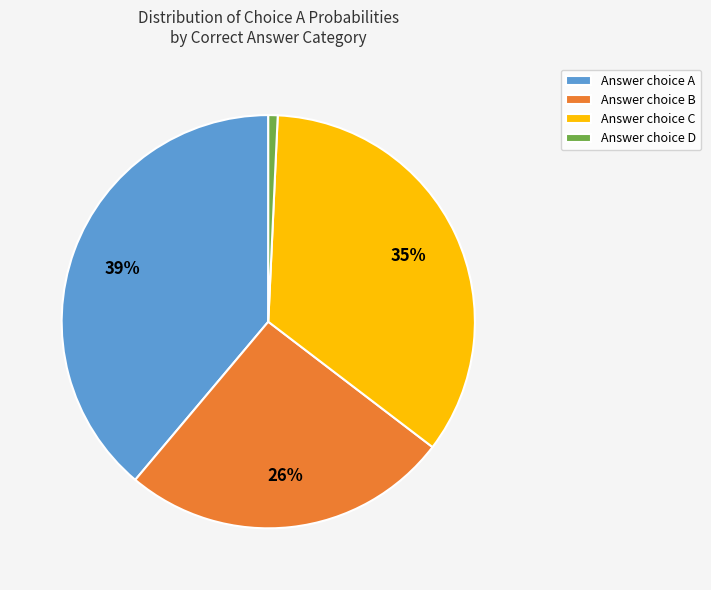

The Answer choice C slice represents 21% of the pie. True or false?

False